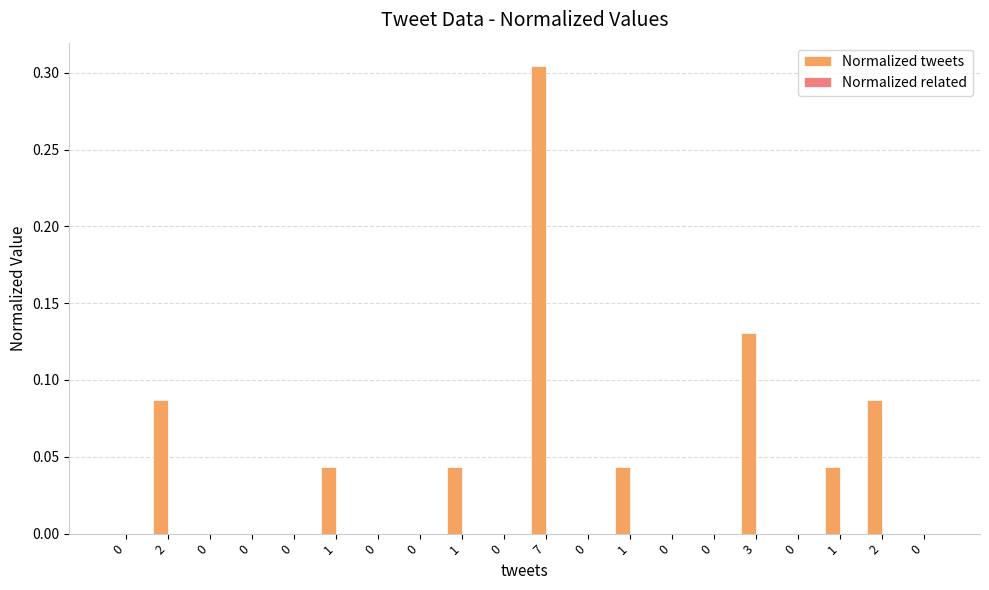

Are the bars grouped side by side (vs. stacked)?

No